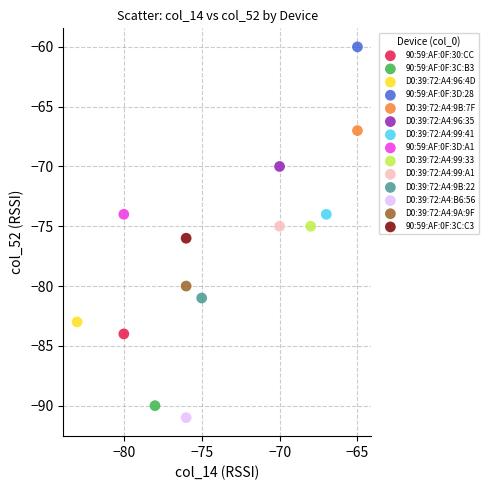

What are all the series names shown in the legend?

90:59:AF:0F:30:CC, 90:59:AF:0F:3C:B3, D0:39:72:A4:96:4D, 90:59:AF:0F:3D:28, D0:39:72:A4:9B:7F, D0:39:72:A4:96:35, D0:39:72:A4:99:41, 90:59:AF:0F:3D:A1, D0:39:72:A4:99:33, D0:39:72:A4:99:A1, D0:39:72:A4:9B:22, D0:39:72:A4:B6:56, D0:39:72:A4:9A:9F, 90:59:AF:0F:3C:C3